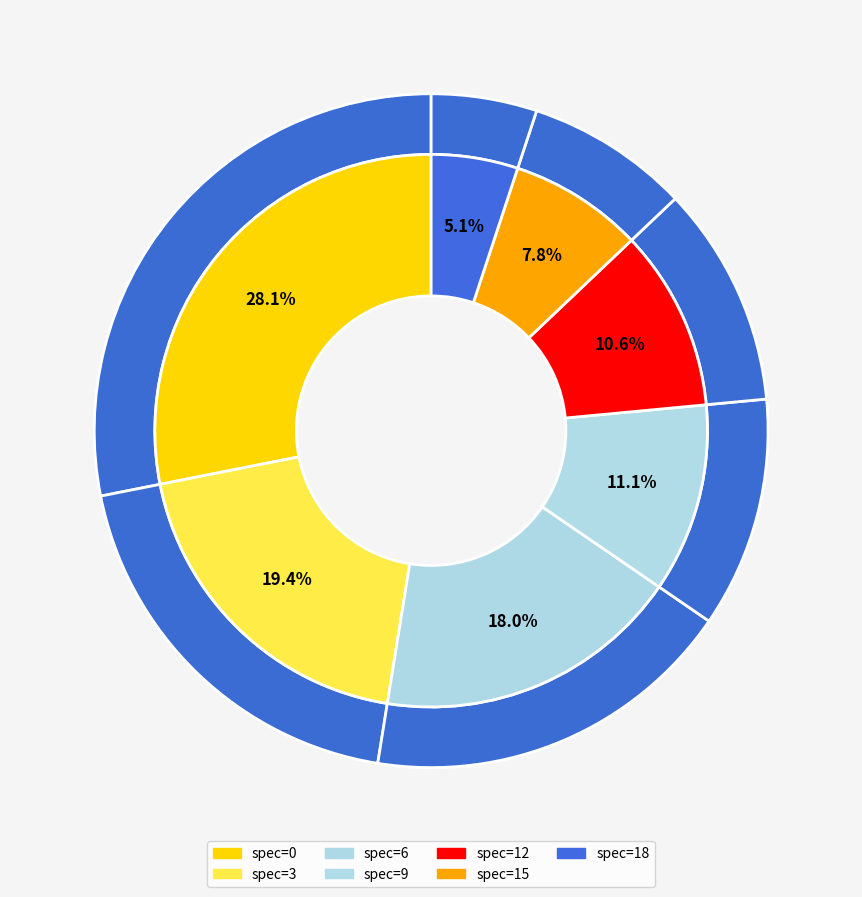

Rank the categories by value from lowest to highest.

18, 15, 12, 9, 6, 3, 0